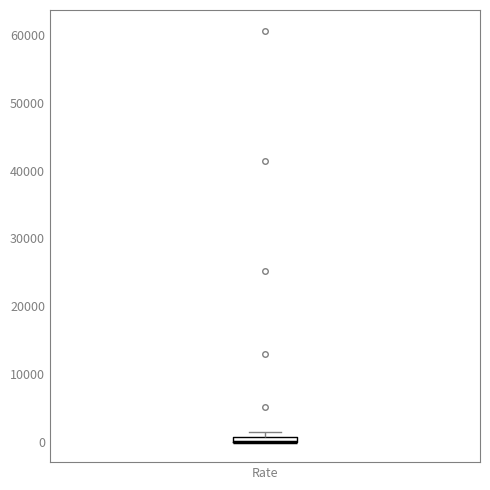

Where is the upper edge of the box for Rate on the y-axis? The values are not printed on the chart, so give them approximately, as read against the axis.

1000